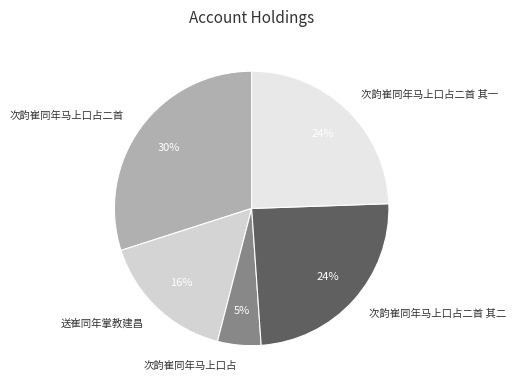

True or false: 次韵崔同年马上口占二首 其一 accounts for 24% of the total.

True